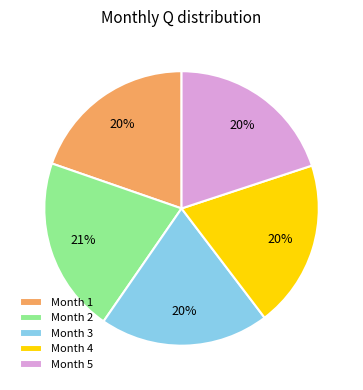

Combined, do Month 3 and Month 2 account for over 50%?

No